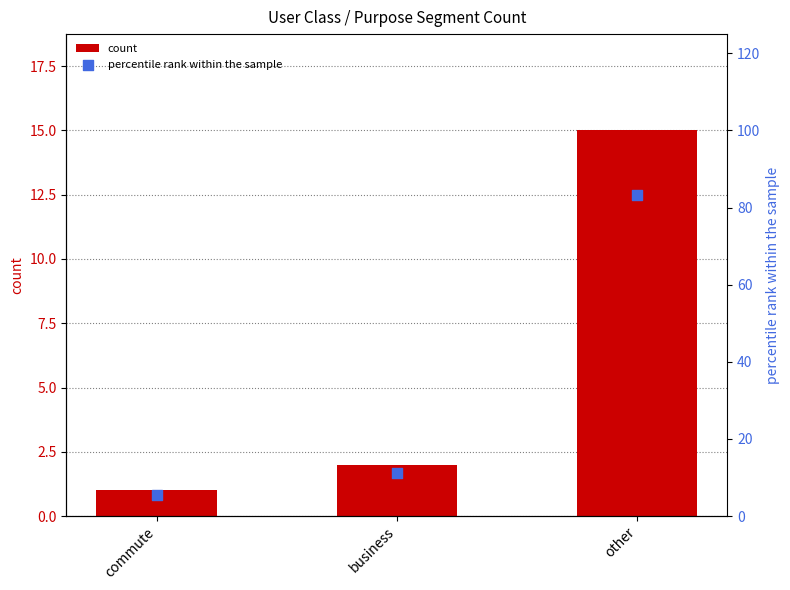

Which series has the widest spread of Y values?

percentile rank within the sample